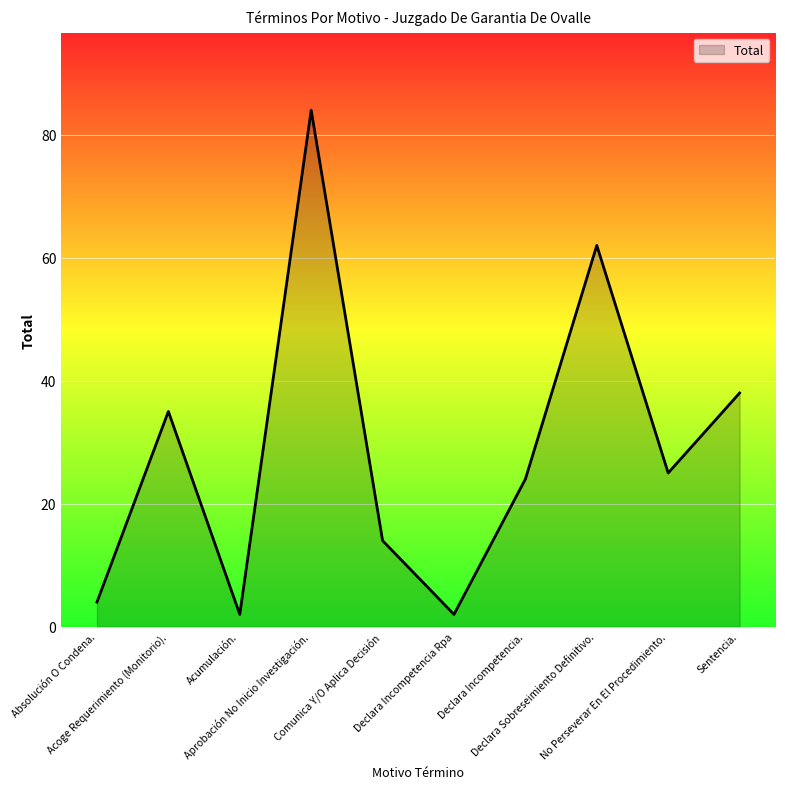

At which category does the data reach its first local valley?

Acumulación.